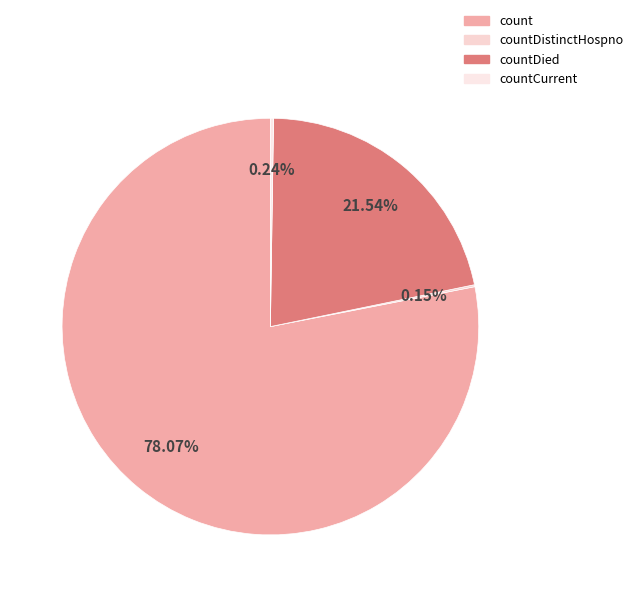

Does any single category account for the majority?

Yes